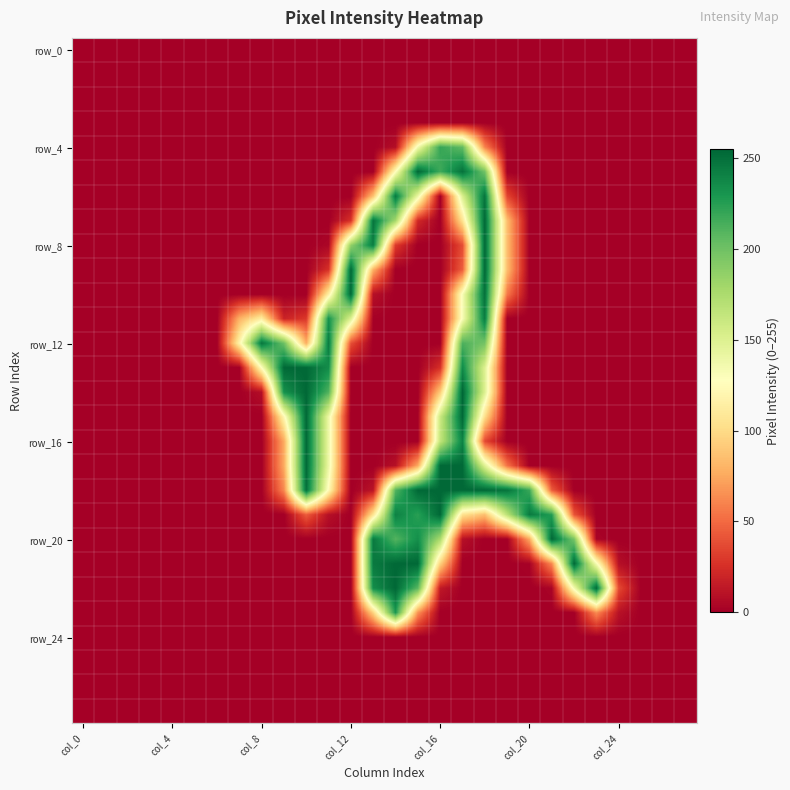

Which category has the lowest value across all series?

col_0